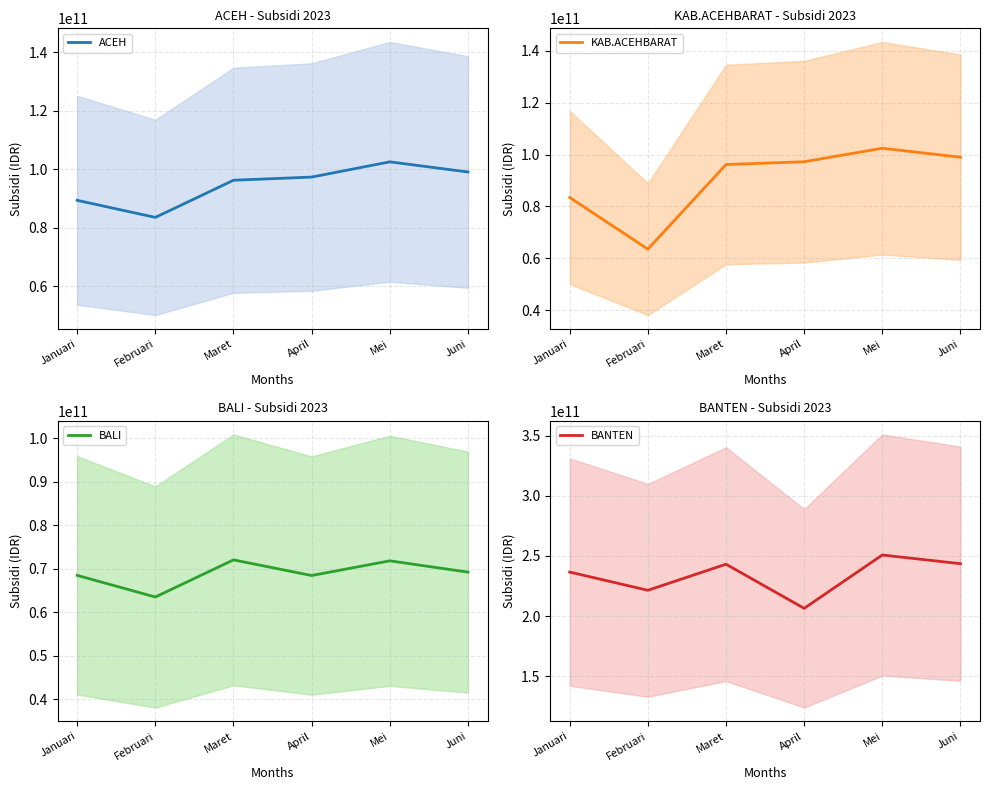

What is the label of the 5th point from the left?

Mei